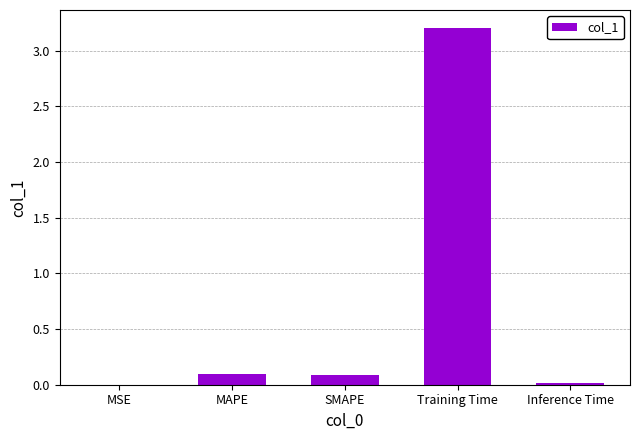

Is it true that the value at SMAPE is 0.1?

True